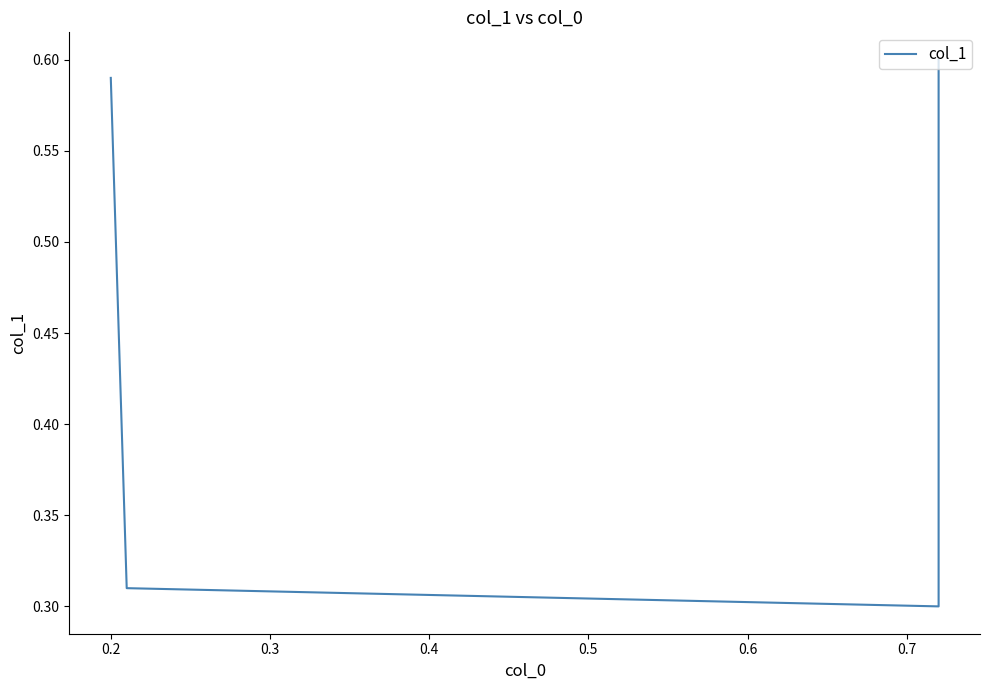

What is the average value?

0.4